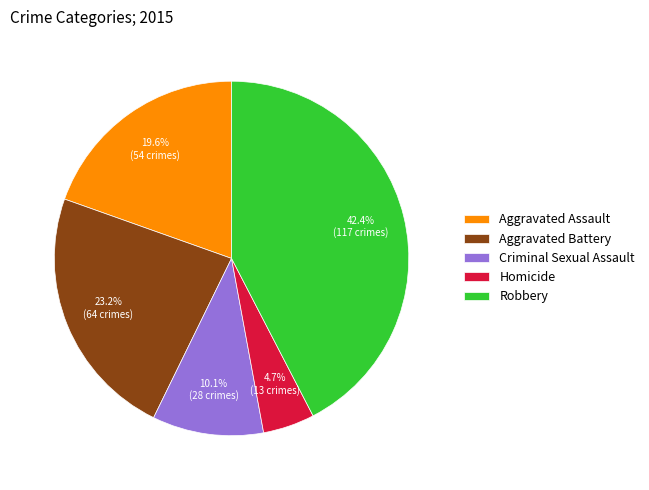

Count the number of slices in the pie.

5